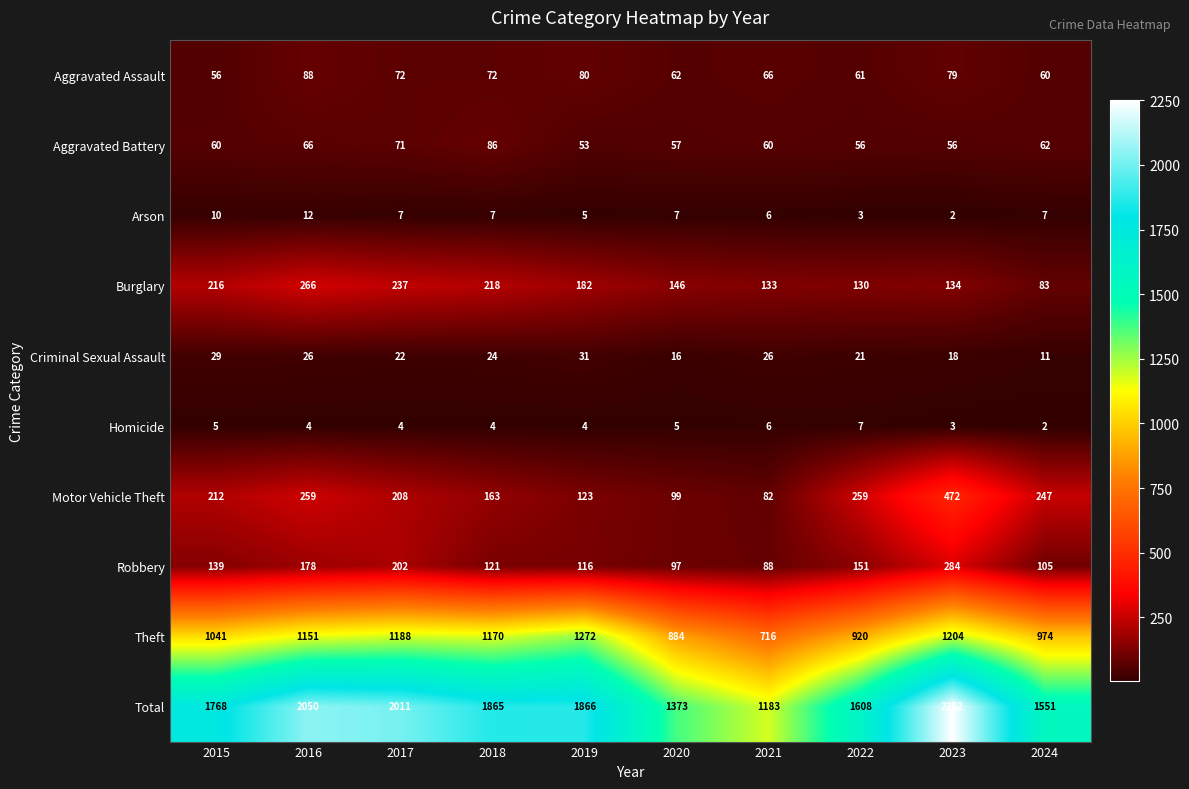

The Burglary series shows 307 at 2018. True or false?

False